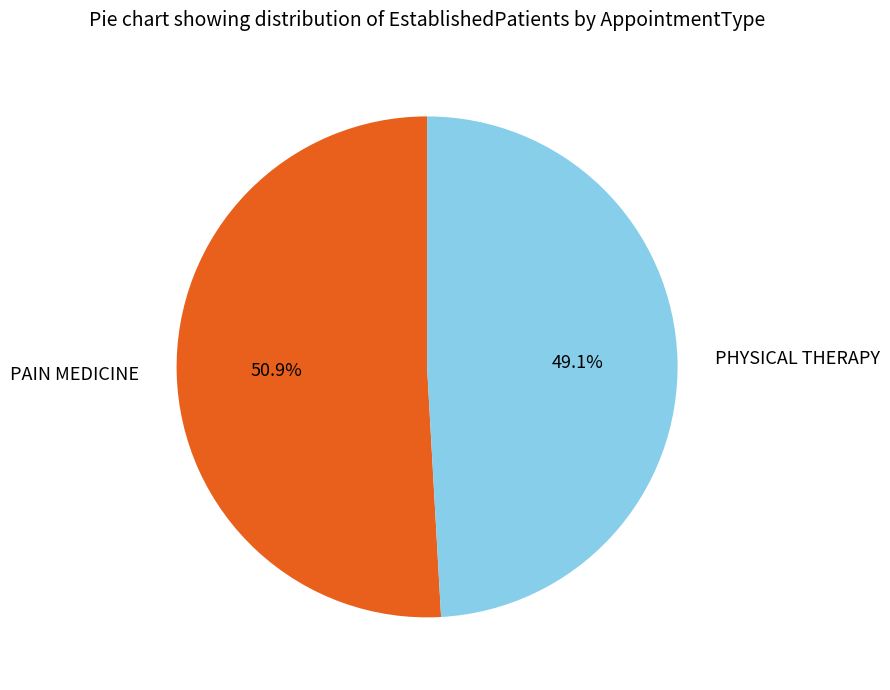

Is there a majority slice in this chart?

Yes